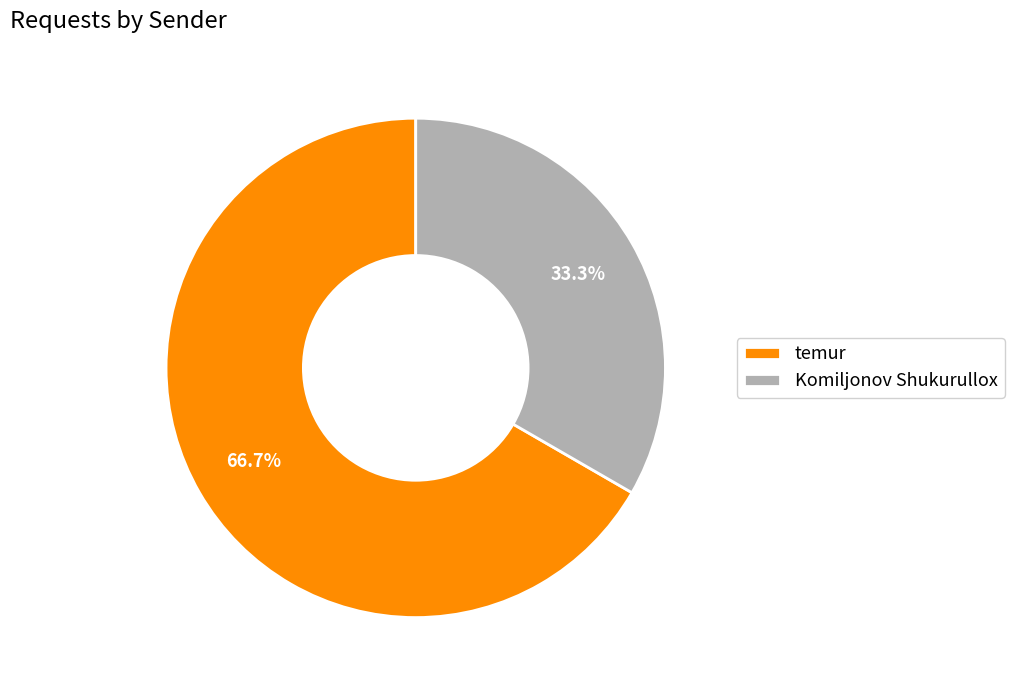

The Komiljonov Shukurullox slice represents 33% of the pie. True or false?

True